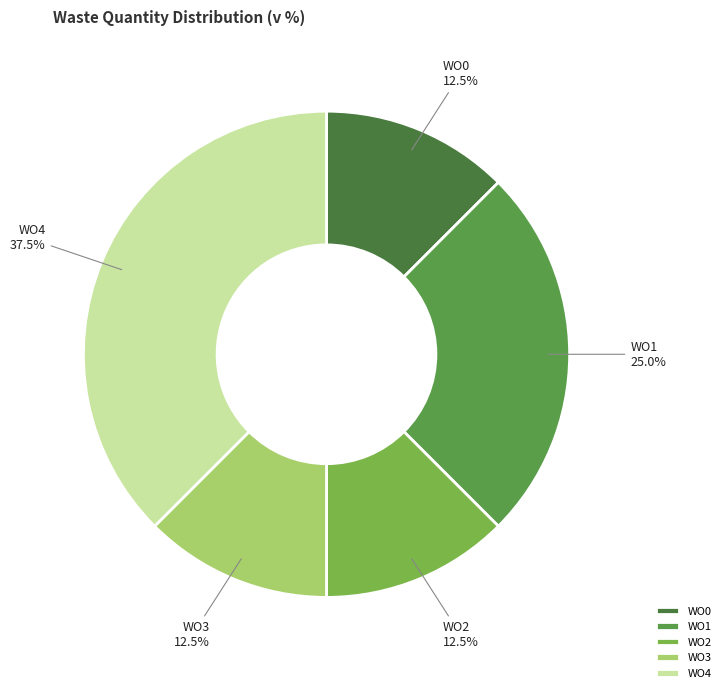

Count the number of slices in the pie.

5